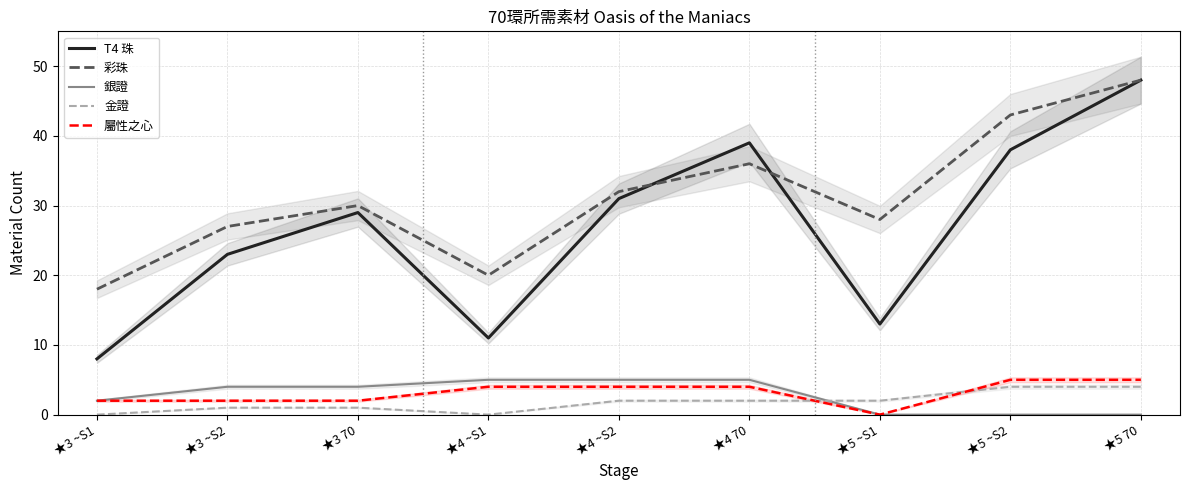

Is the value of 屬性之心 at ★4 ~S2 greater than the value of 彩珠 at ★4 ~S1?

No